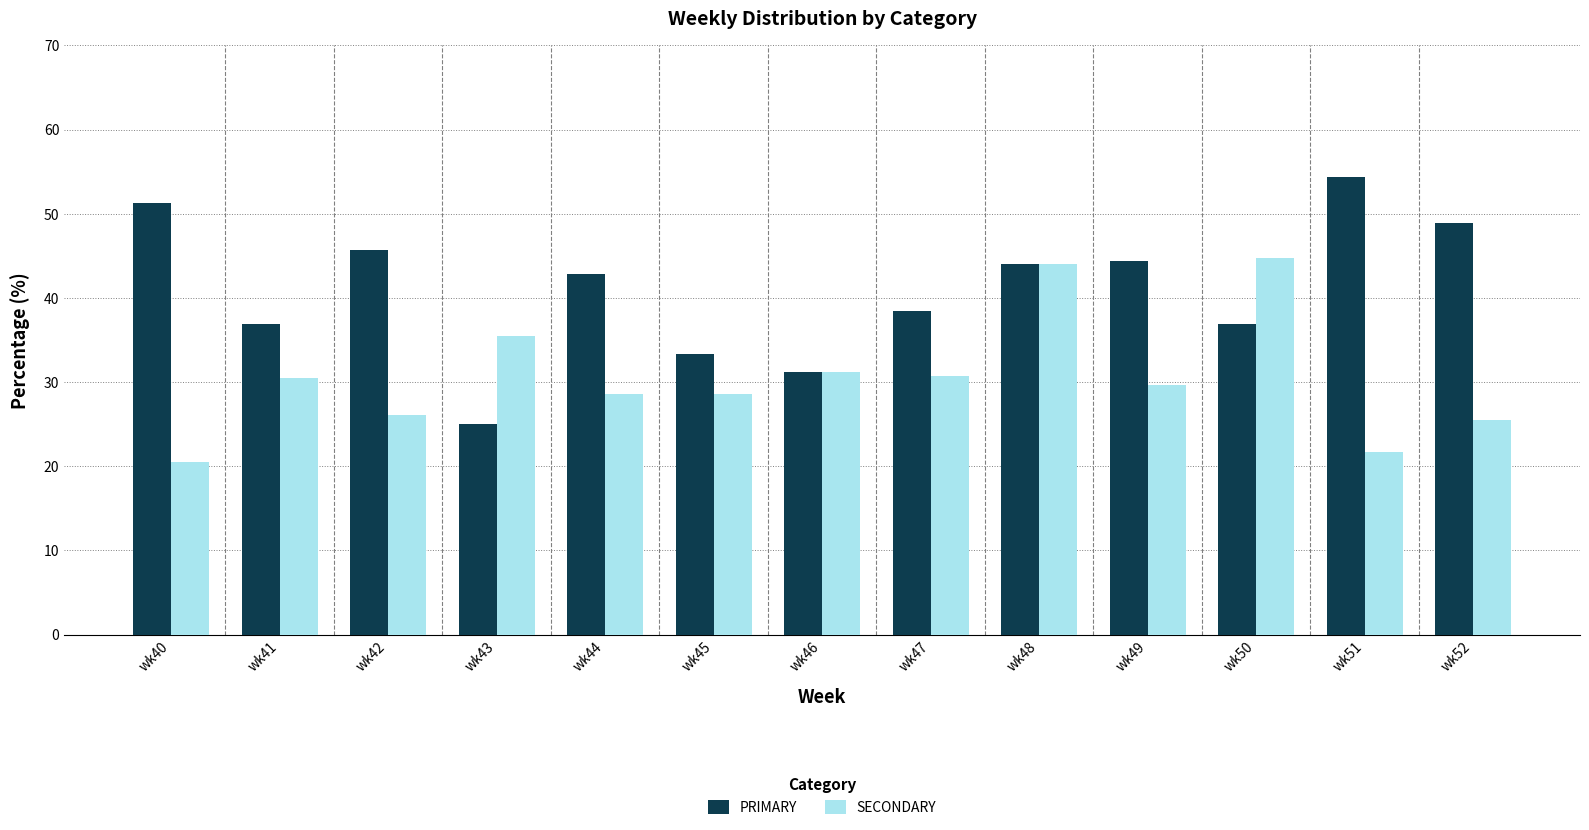

What is the highest value of the PRIMARY series?

54.3